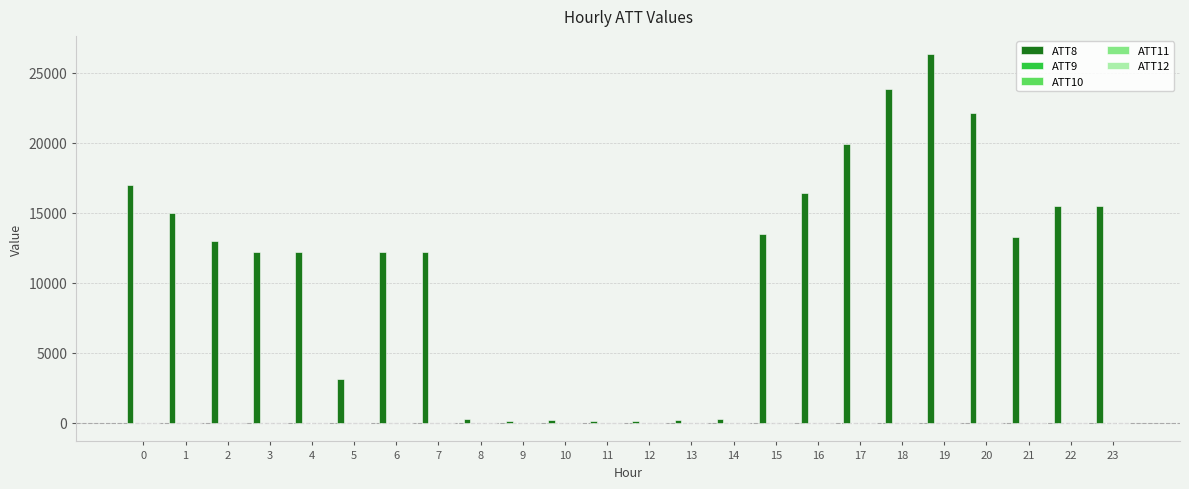

Which label corresponds to the largest value in the chart?

19